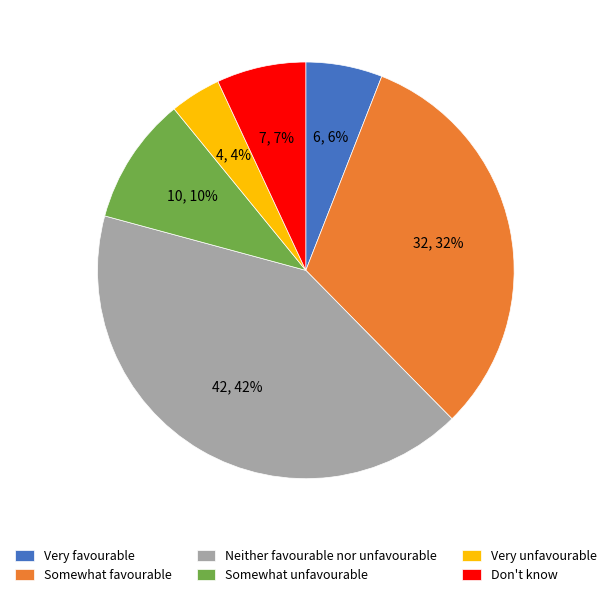

How many slices are in this pie chart?

6